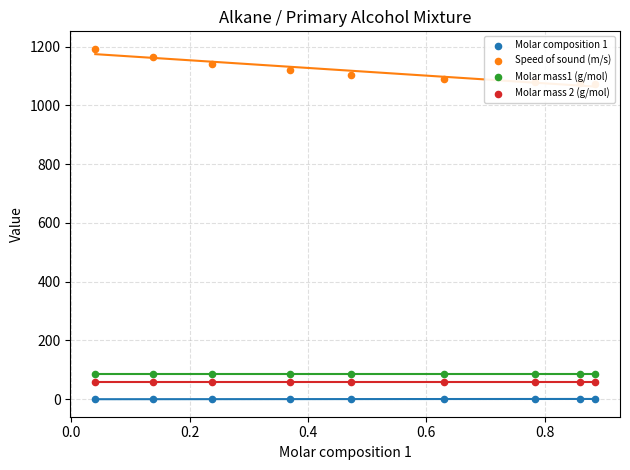

What are all the series names shown in the legend?

Molar composition 1, Speed of sound (m/s), Molar mass1 (g/mol), Molar mass 2 (g/mol)